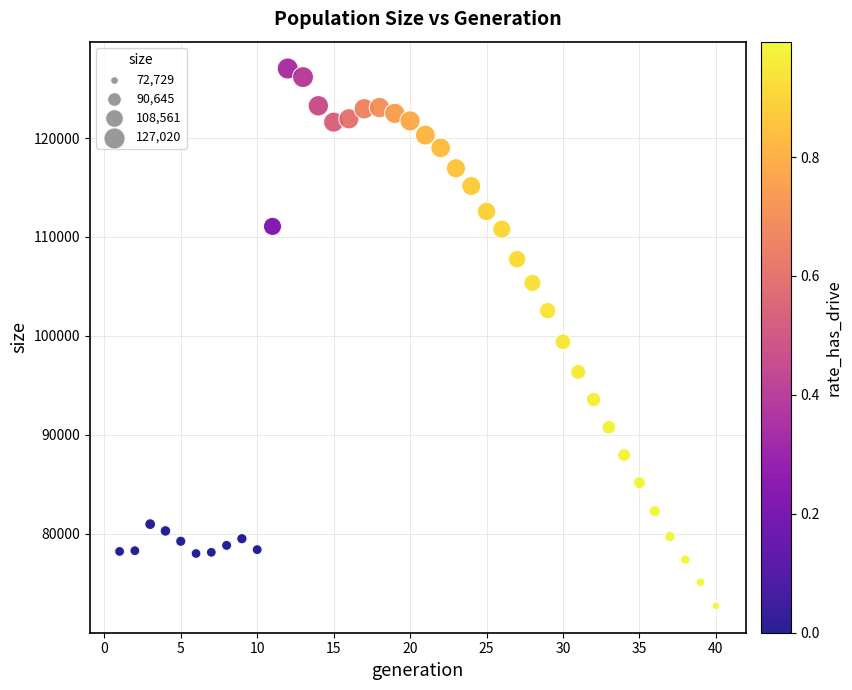

What is the range of Y values (max minus min)?

54291